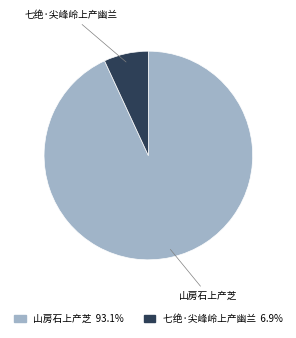

Is the sum of 山房石上产芝 93.1% and 七绝·尖峰岭上产幽兰 6.9% greater than half?

Yes